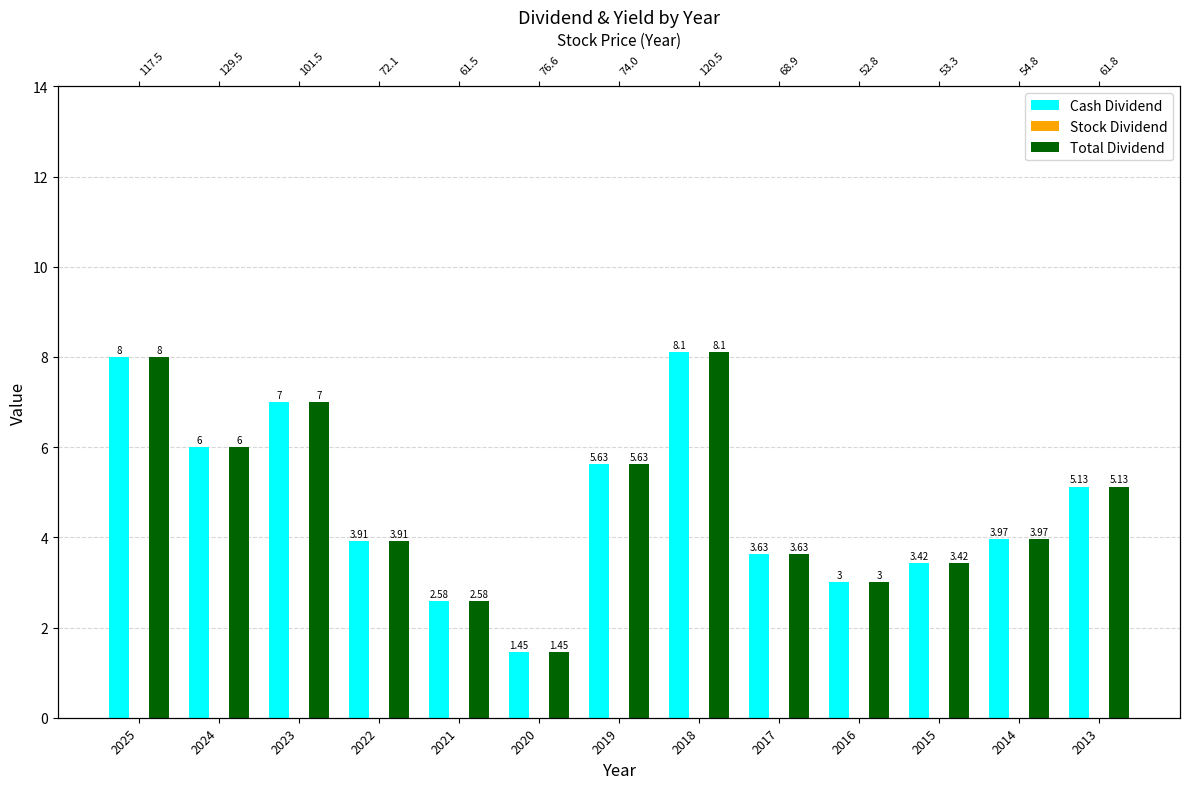

What is the spread (max minus min) of values at 2016?

3.0